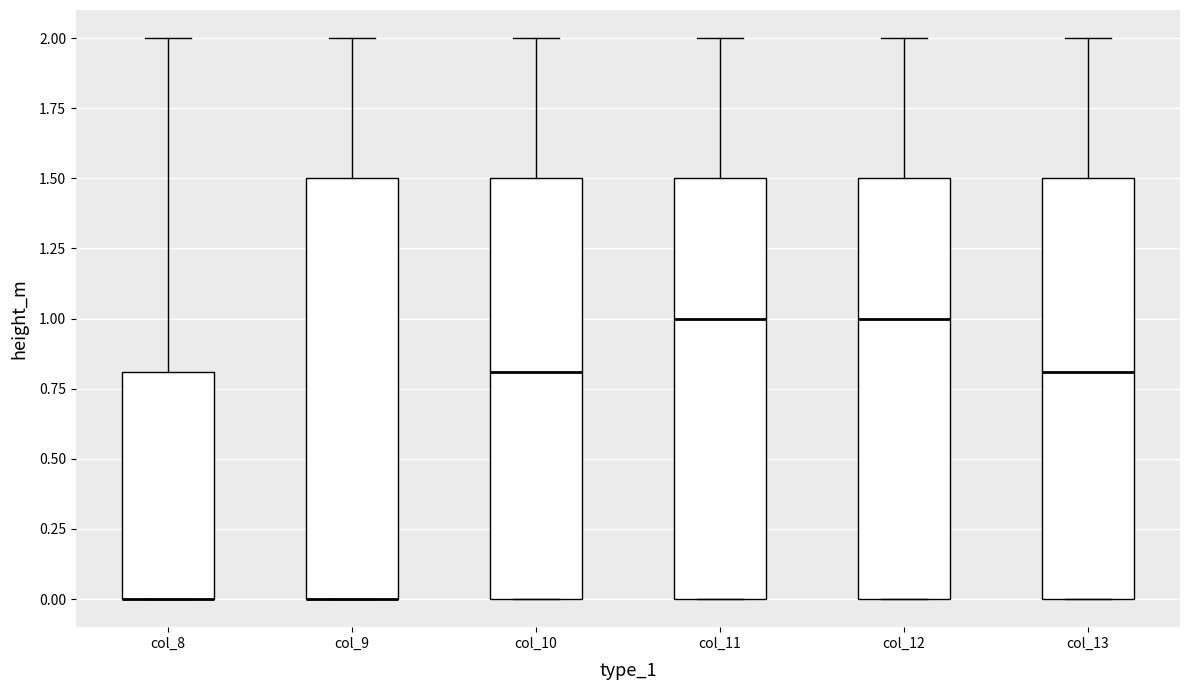

Where is the upper edge of the box for col_10 on the y-axis? The values are not printed on the chart, so give them approximately, as read against the axis.

1.5